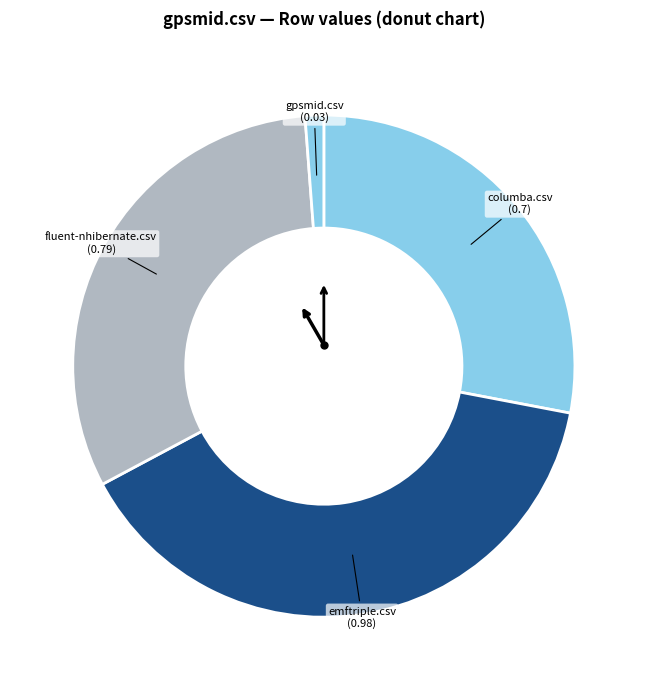

Is there any slice that represents more than half of the pie?

No